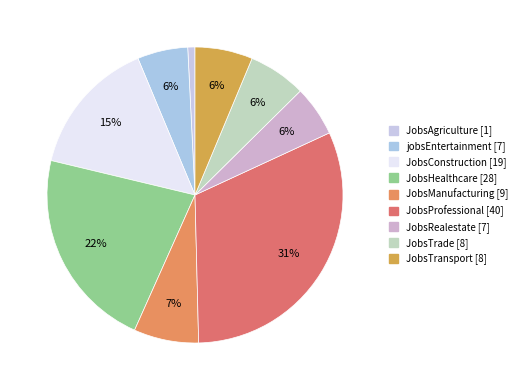

How many segments does this pie chart have?

9